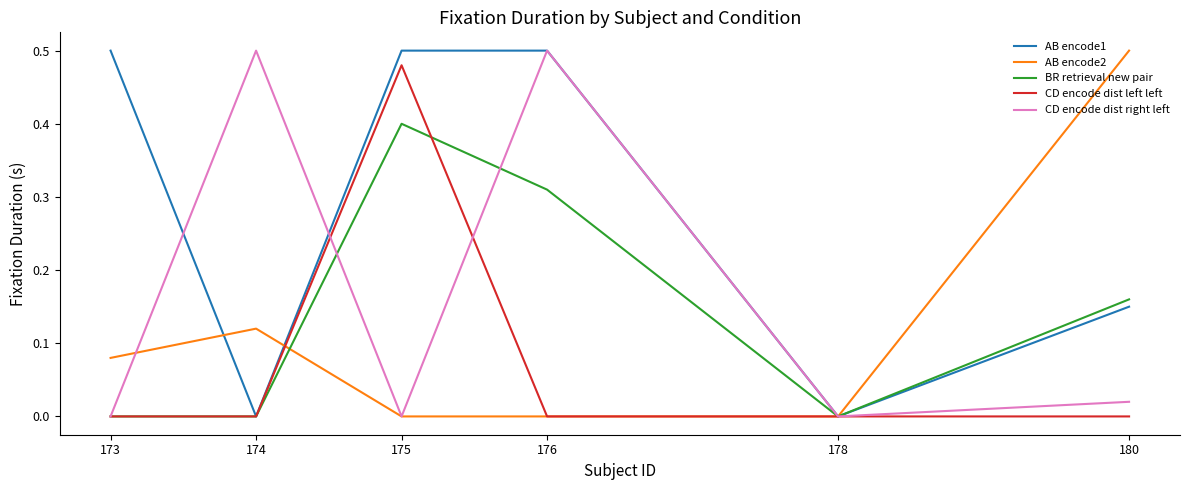

What is the total value across all series at 176?

1.3